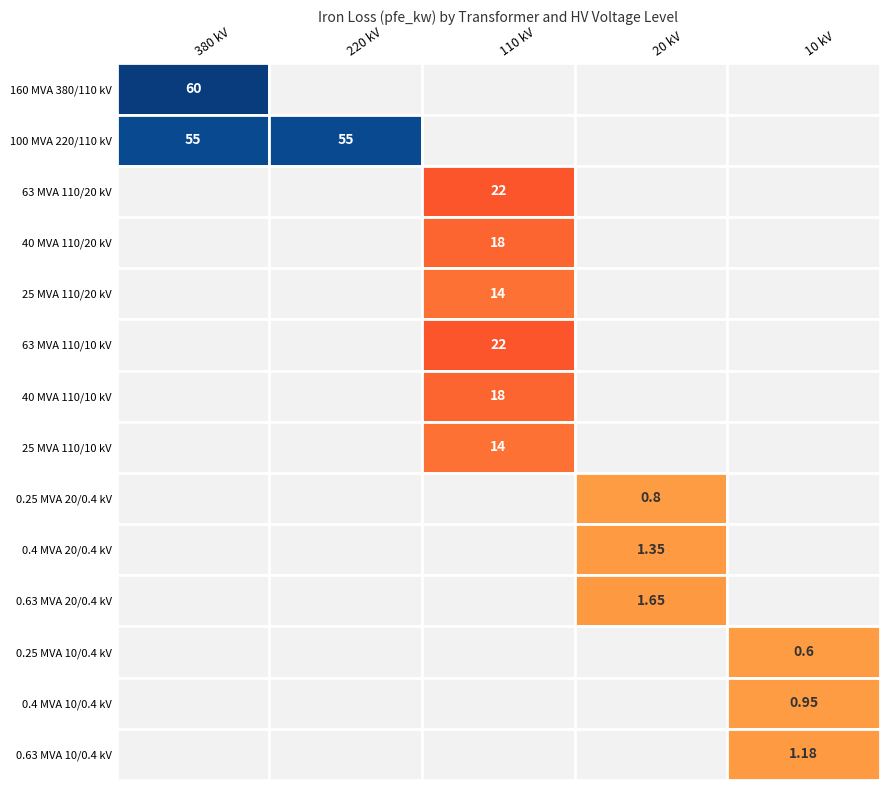

The 20 series shows 0.8 at 63 MVA 110/20 kV. True or false?

False